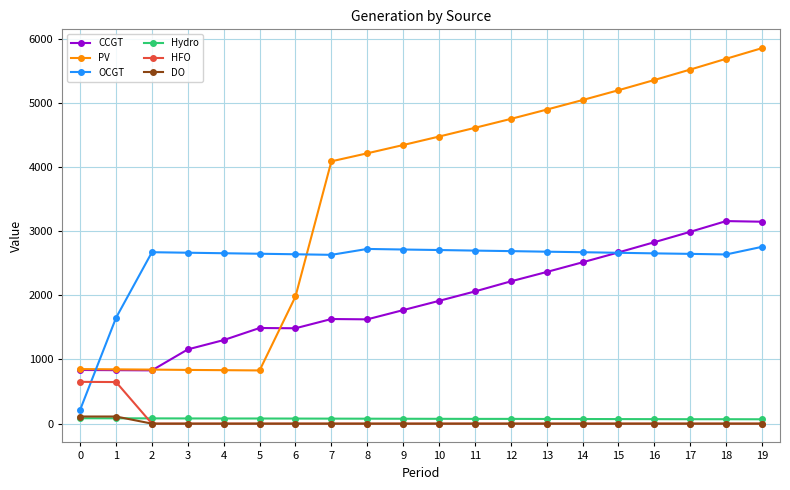

The value of HFO at 3 is -448. True or false?

False